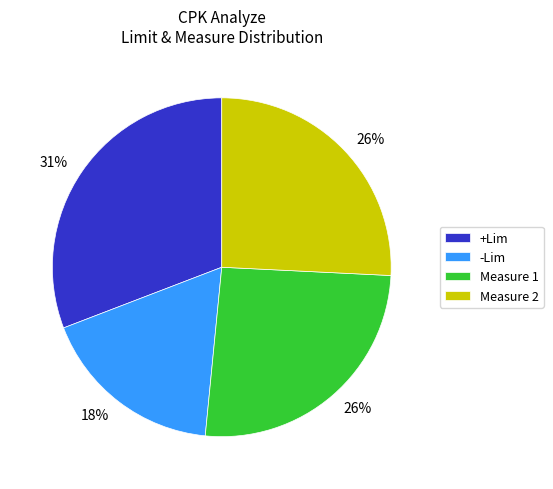

What is the largest slice in the pie chart?

+Lim